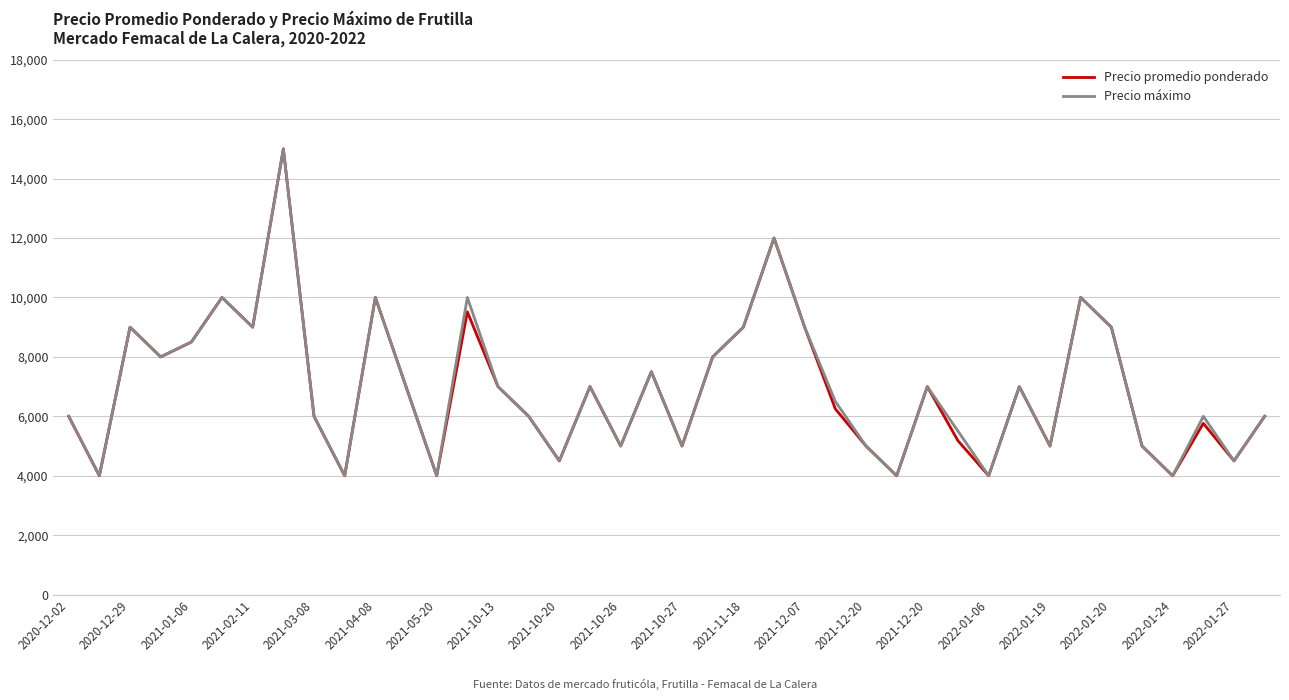

What are all the series names shown in the legend?

Precio promedio ponderado, Precio máximo